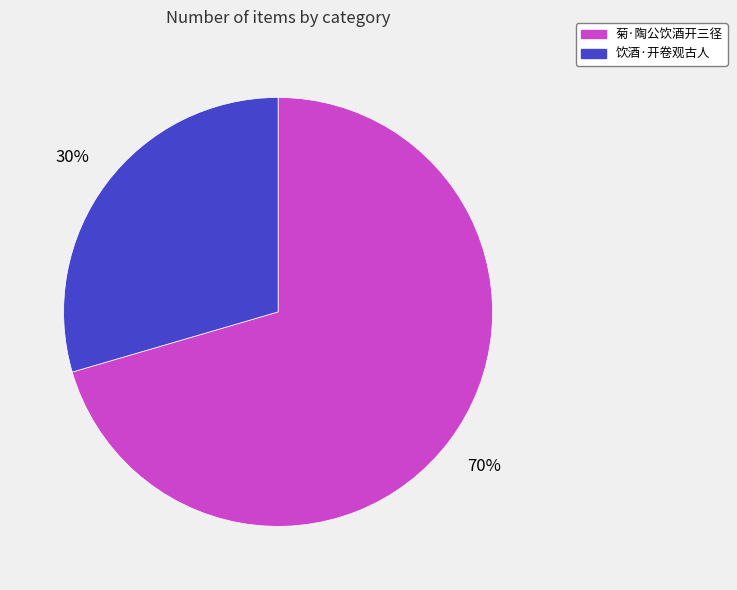

Rank the categories by value from highest to lowest.

菊·陶公饮酒开三径, 饮酒·开卷观古人